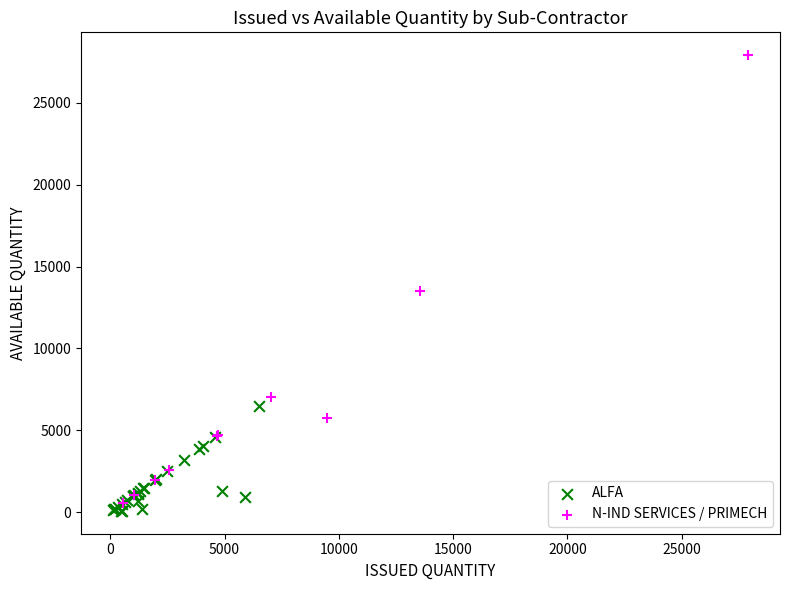

Which series contains the highest Y value?

N-IND SERVICES / PRIMECH